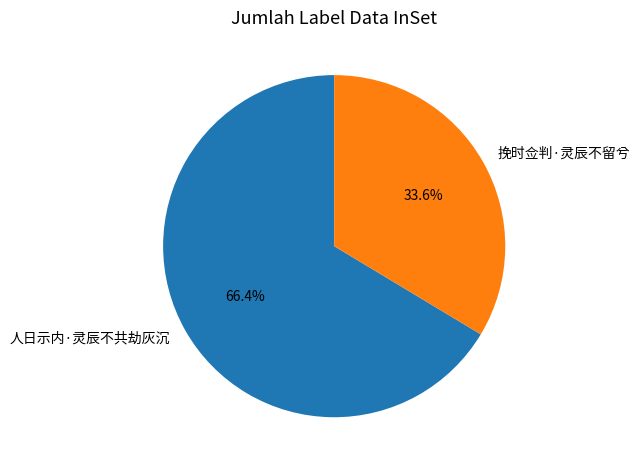

What percentage is the 人日示内·灵辰不共劫灰沉 slice, to the nearest percent?

66%